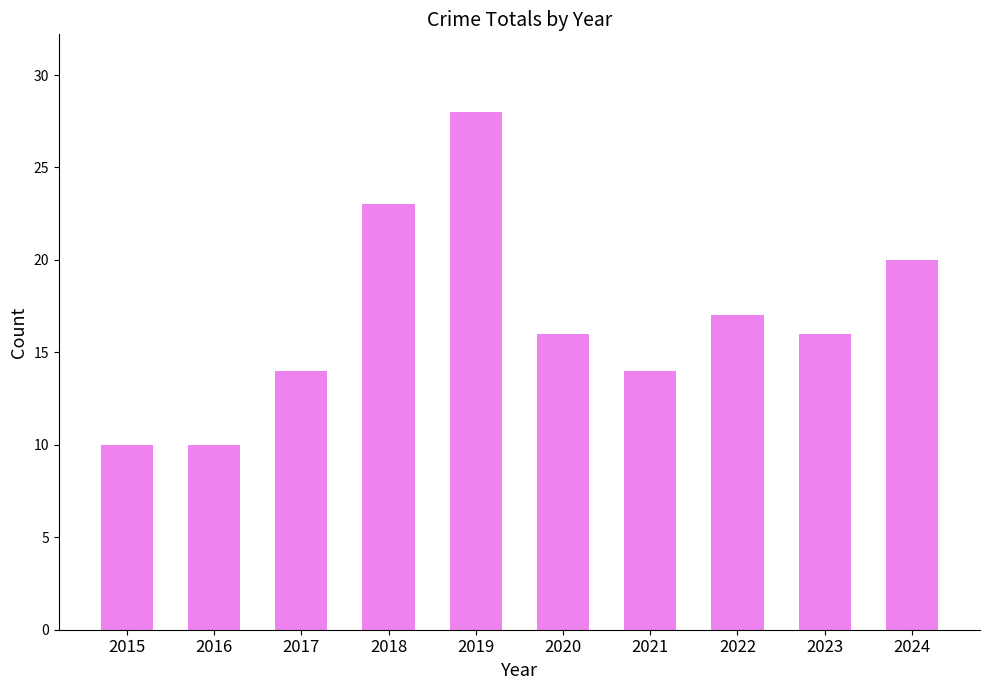

Approximately how many times larger is the value at 2020 compared to 2018?

0.7